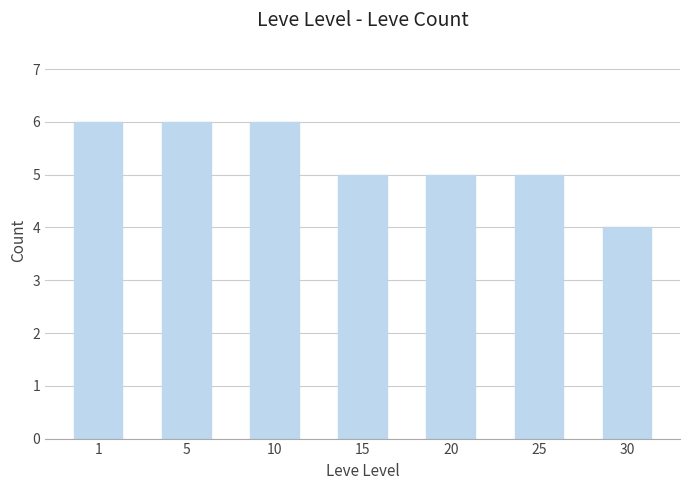

What is the sum of all values?

37